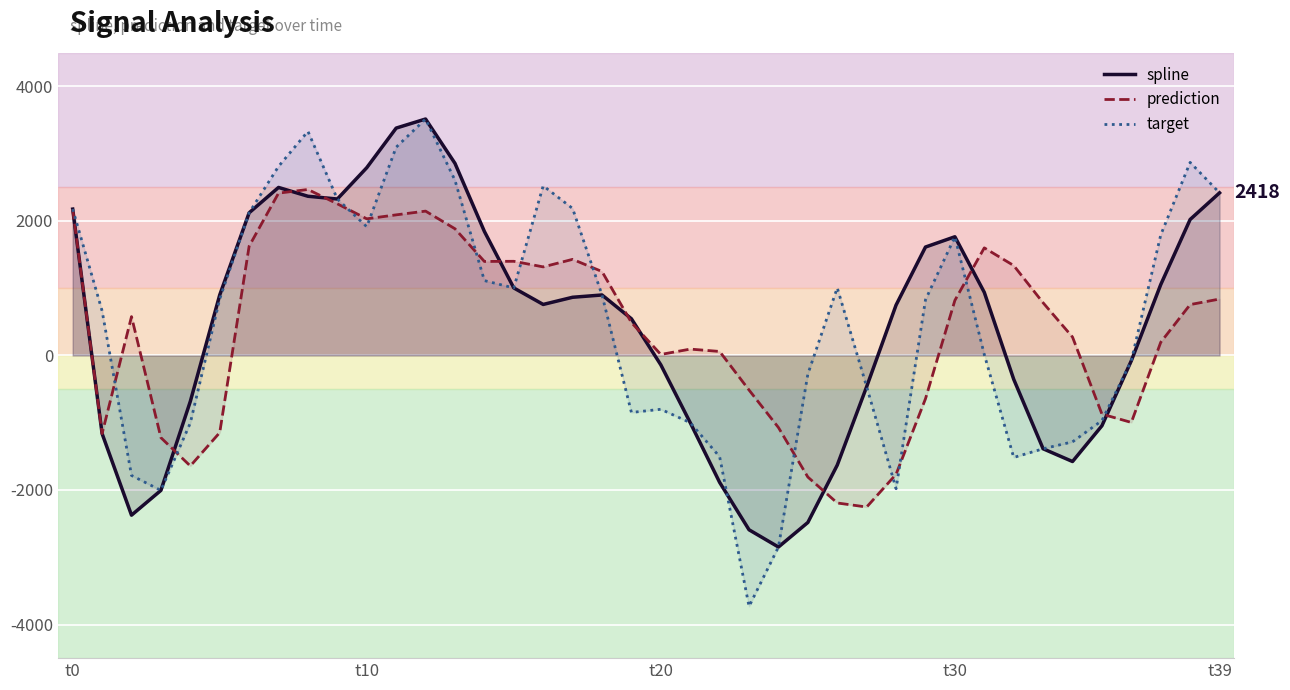

Which series has the largest range (max minus min)?

target